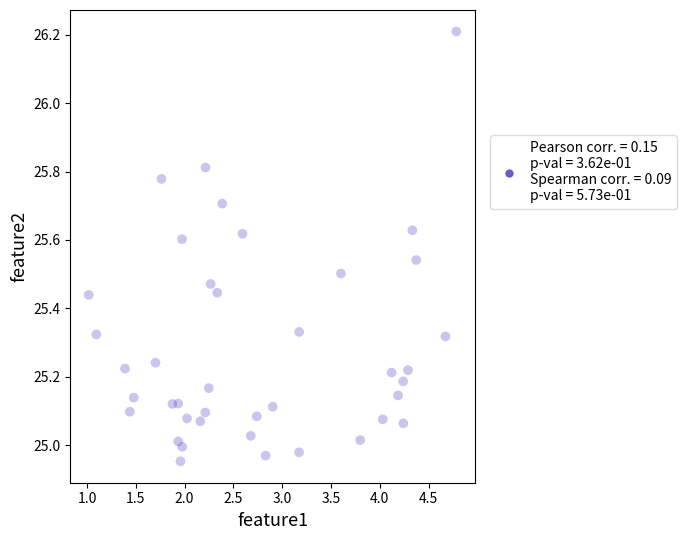

What is the range of Y values (max minus min)?

1.3